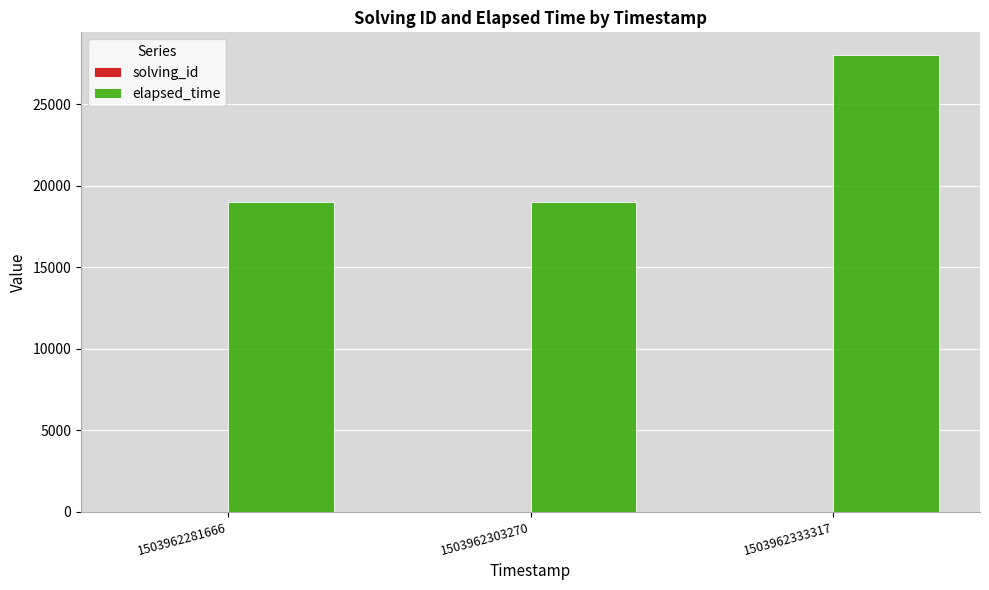

At which category is the sum across all series the highest?

1503962333317